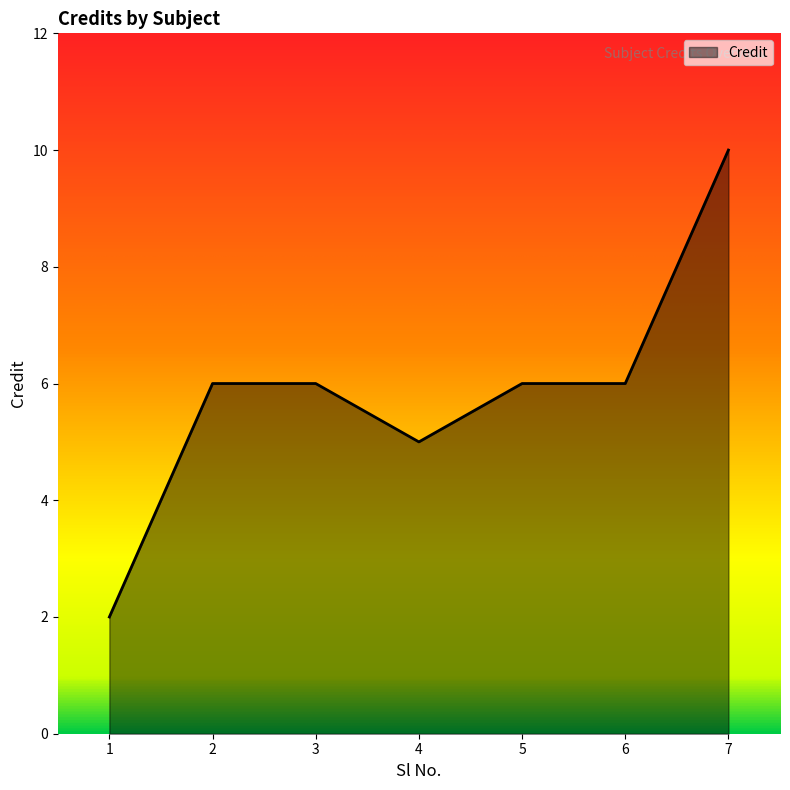

The chart shows a value of 6 at 6. True or false?

True